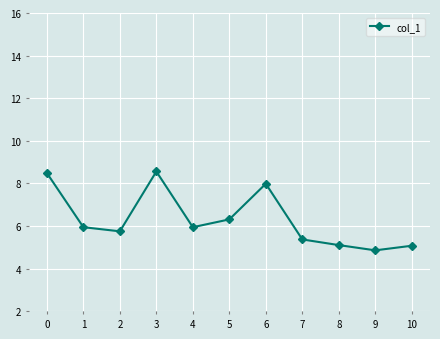

What is the maximum value shown in the chart?

8.6